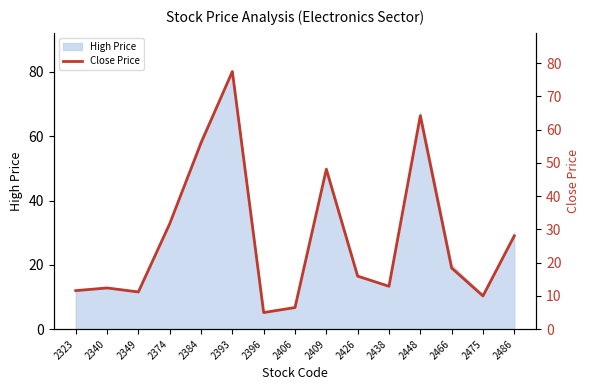

At which category does the data reach its first local peak?

2340